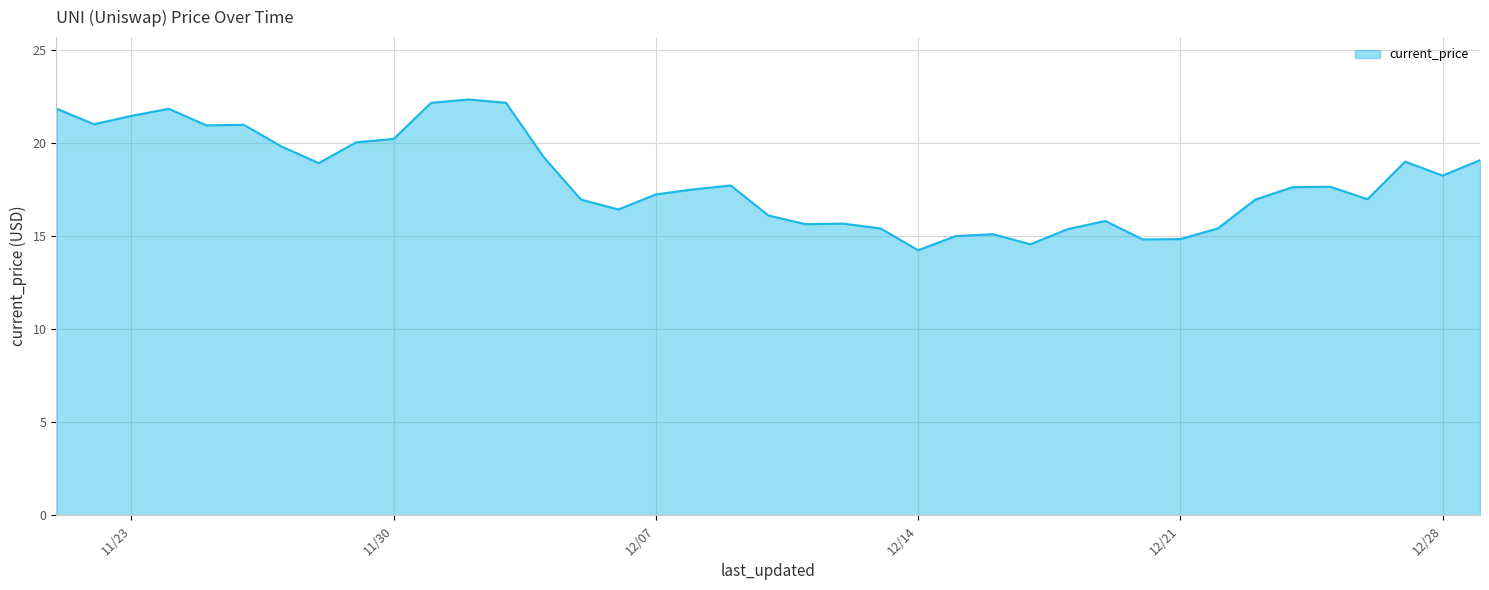

What is the change in value from 12/21/2021 to 12/24/2021?

+2.8